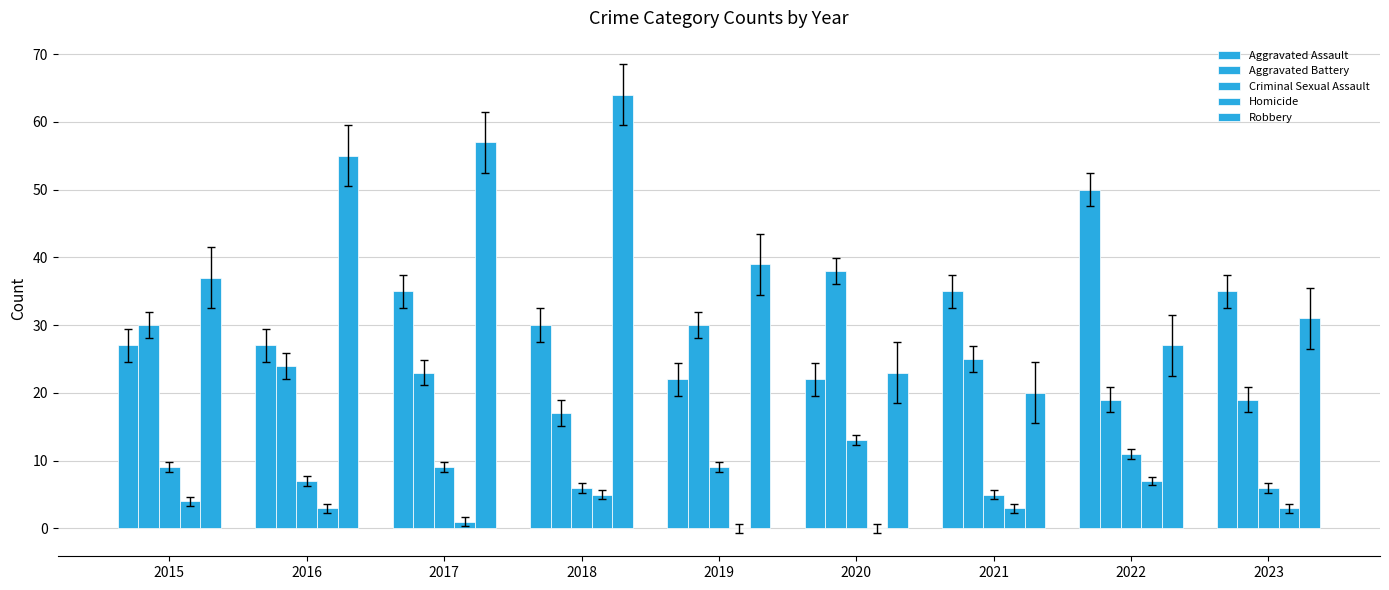

What is the value of the Aggravated Battery bar at the 3rd from the left?

23